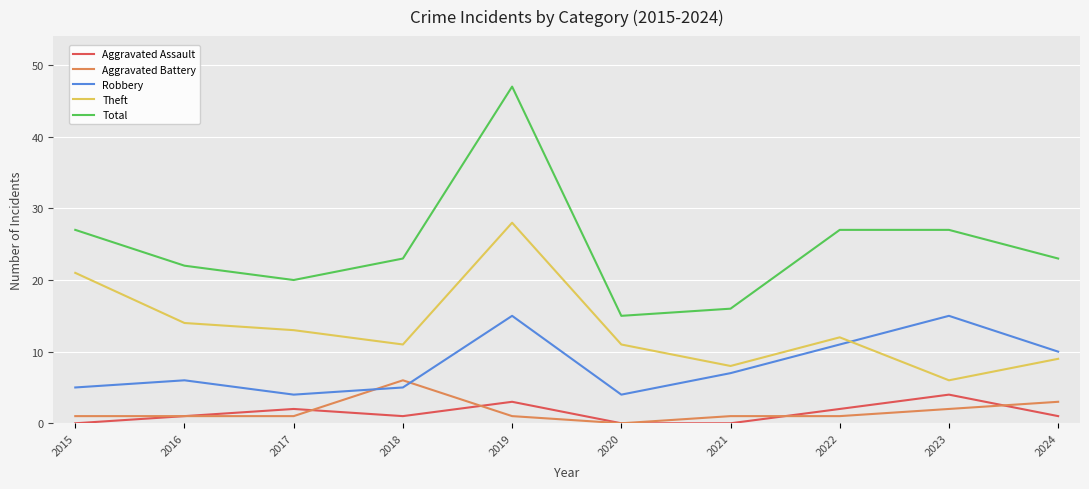

What is the maximum value shown in the chart?

47